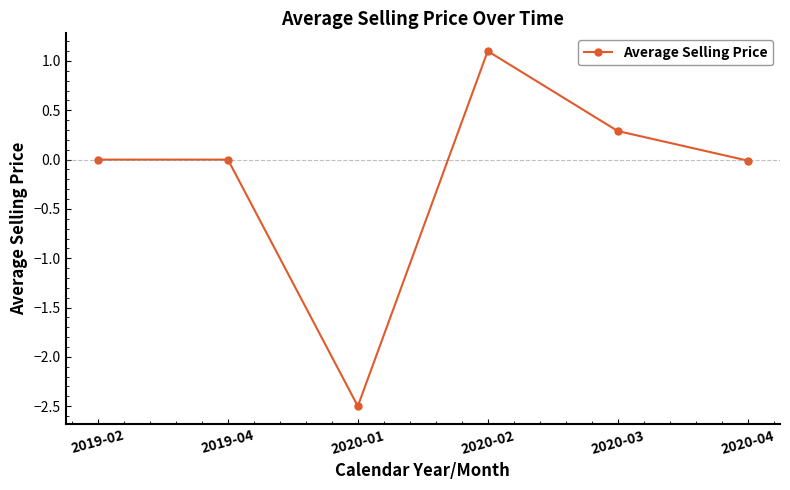

What is the average value?

-0.2